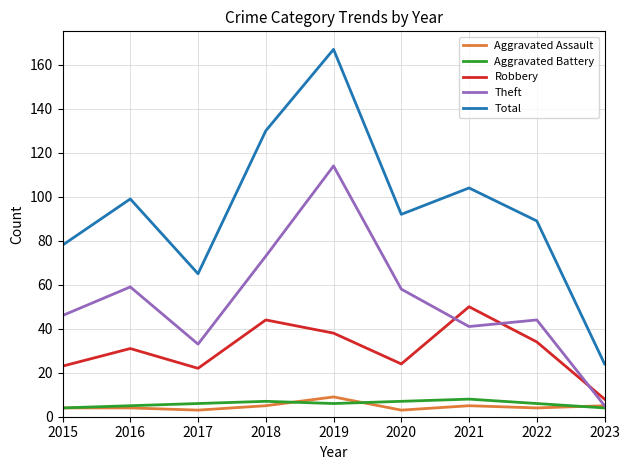

The value of Robbery at 2016 is 31. True or false?

True